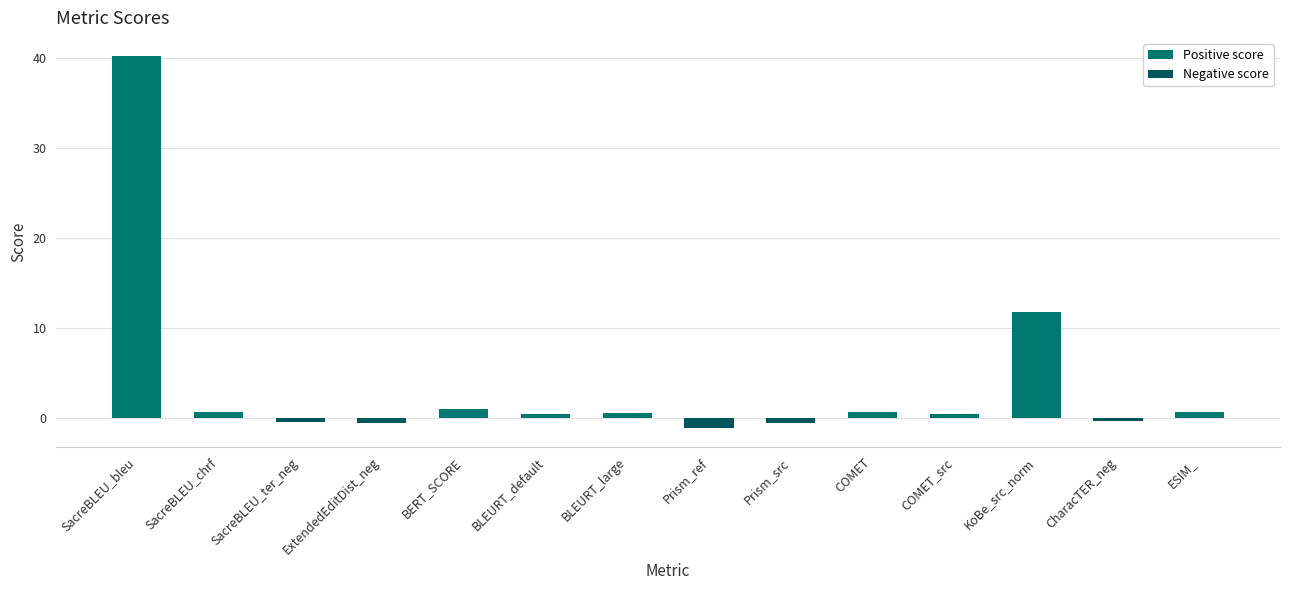

Does the chart contain any negative values?

Yes